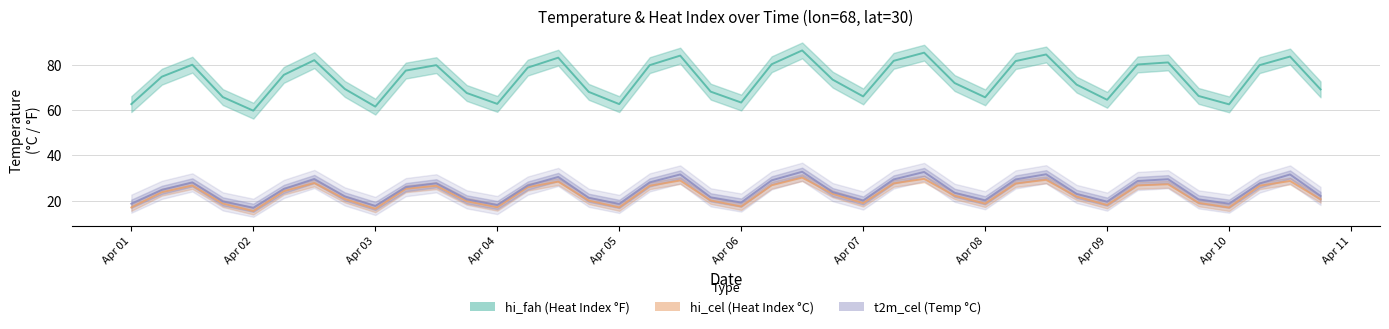

The value of t2m_cel_line at 22 is 43.3. True or false?

False